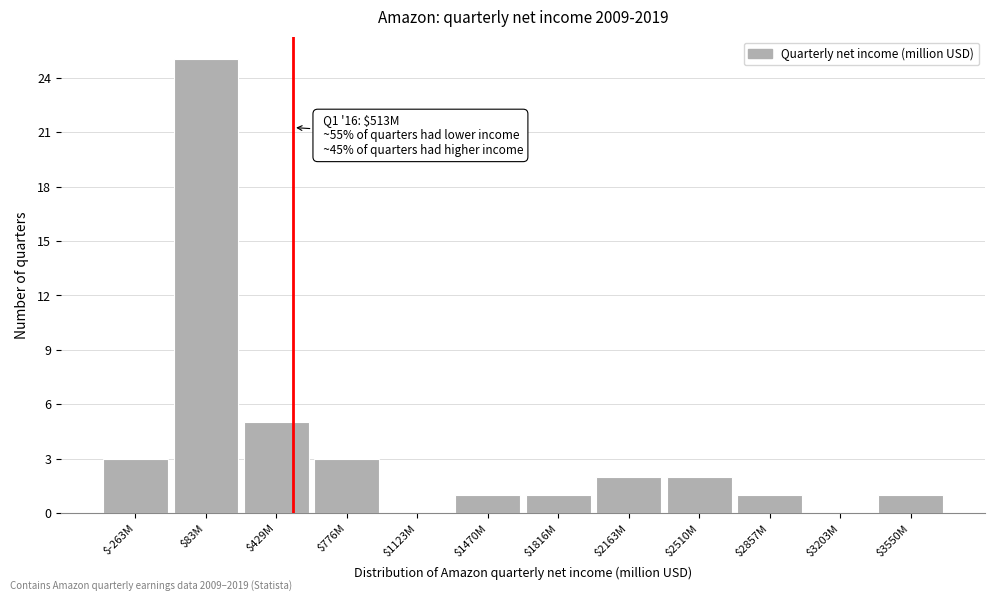

True or false: the data shows 25 at $83M.

True